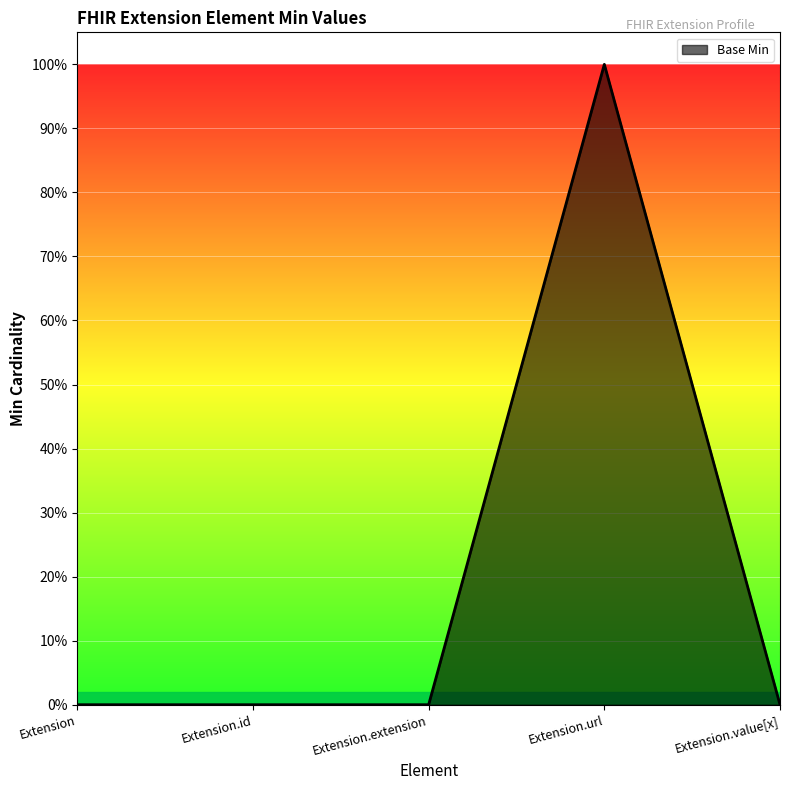

Which has a higher value, Extension.extension or Extension.value[x]?

Extension.extension